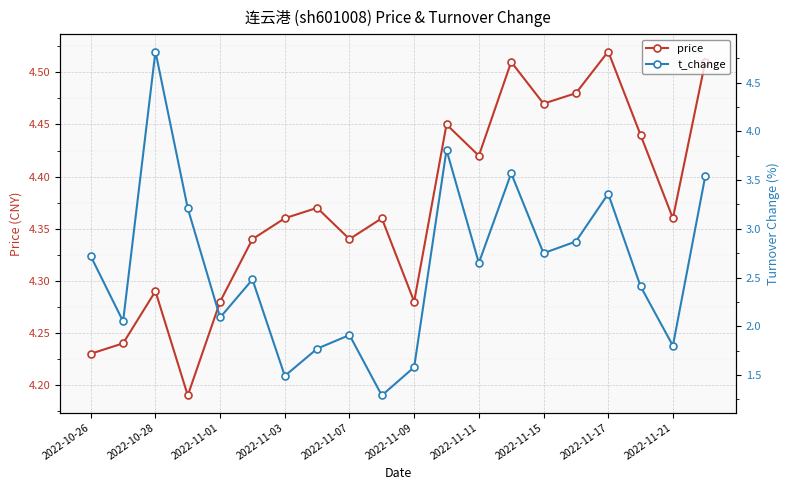

Is it true that t_change equals 3.8 at 2022-10-26?

False